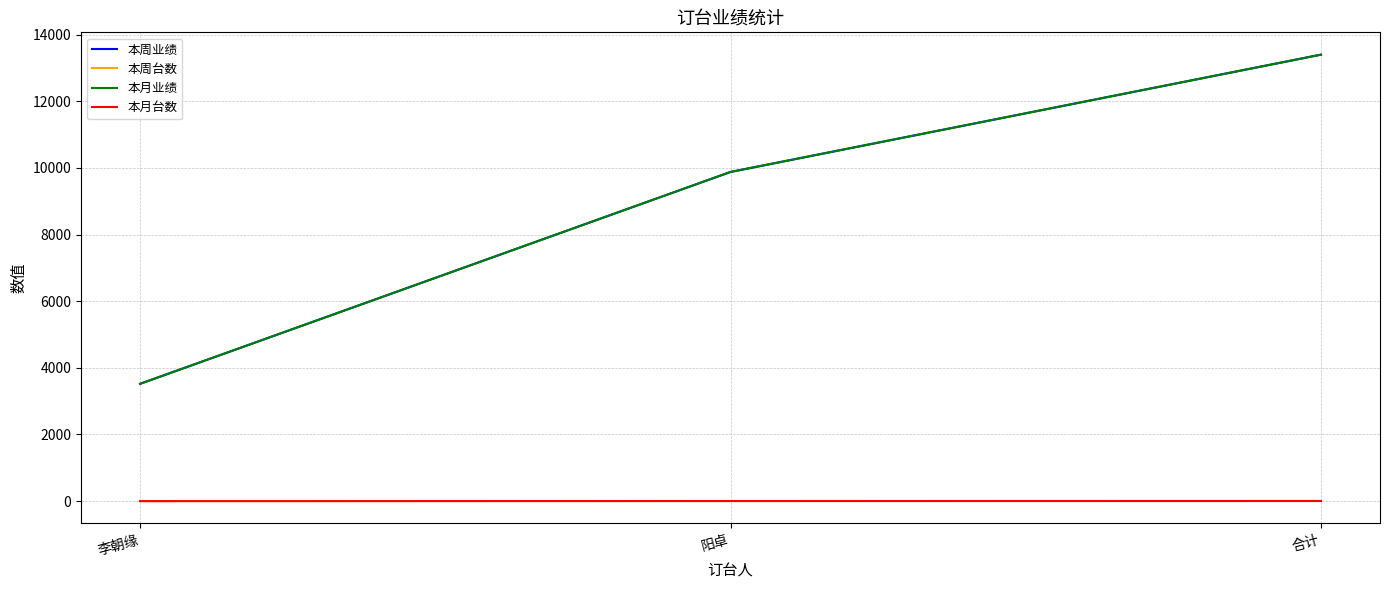

Is this an area chart (filled region under the line)?

No